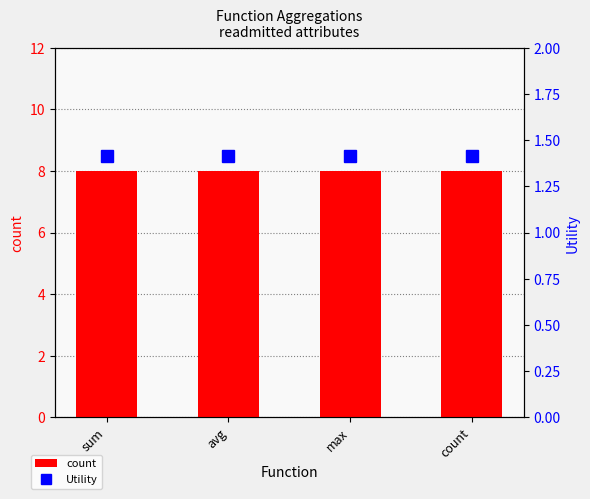

Reading left to right, what are all the values shown in this chart?

count: sum=8.0	avg=8.0	max=8.0	count=8.0
Utility: sum=1.4	avg=1.4	max=1.4	count=1.4